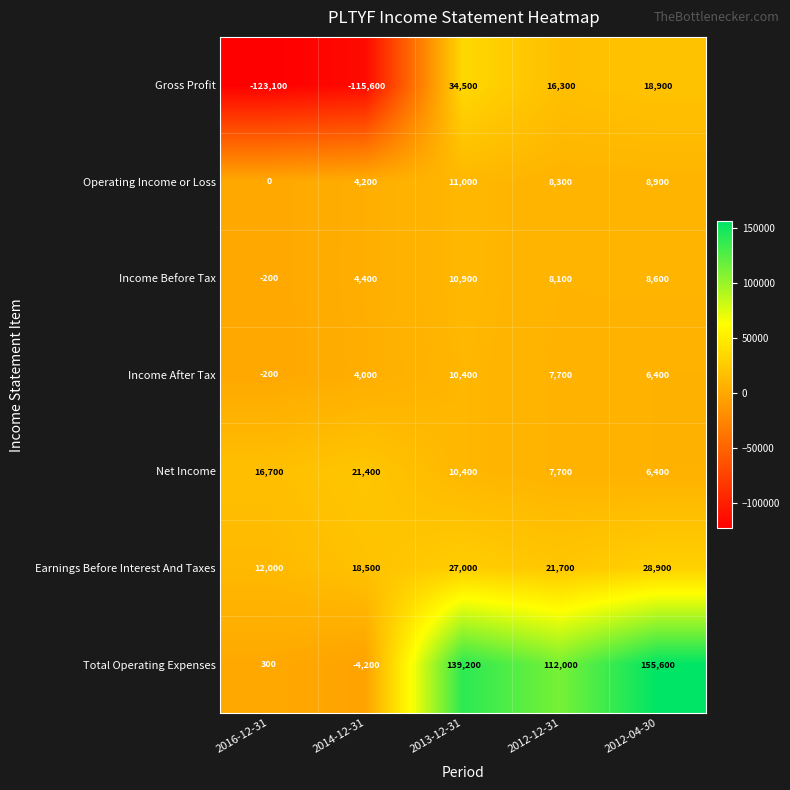

What value does the Total Operating Expenses series have at 2013-12-31, to the nearest 10?

139200